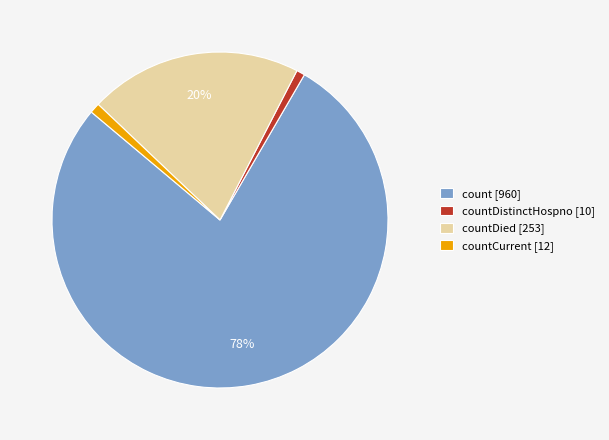

Count the number of slices in the pie.

4